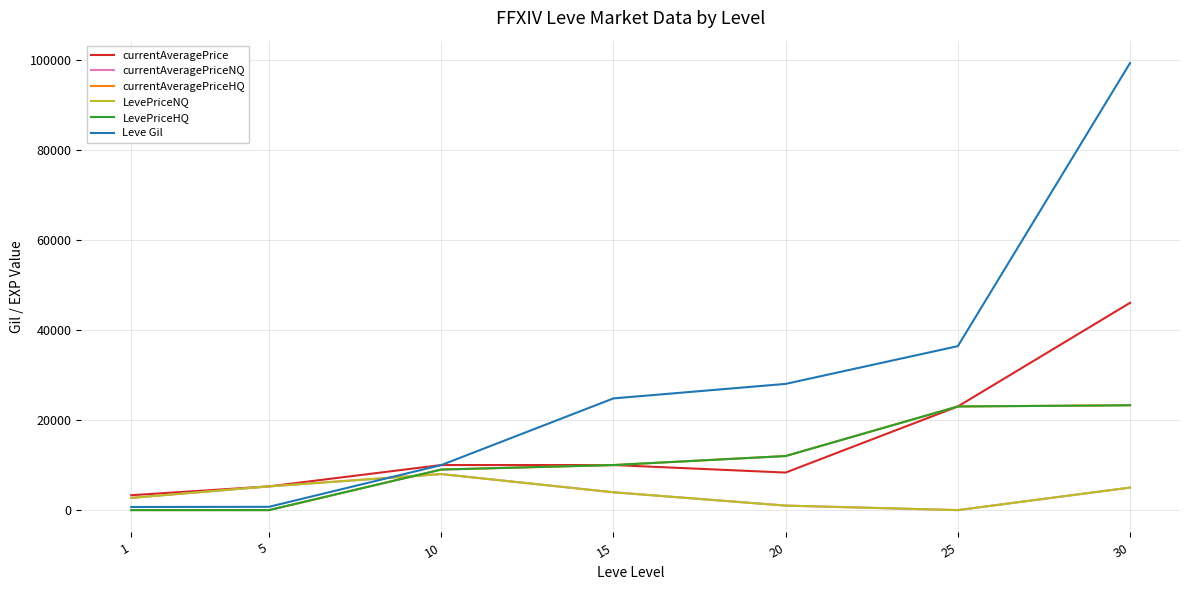

Does the chart display data point markers on the line(s)?

No